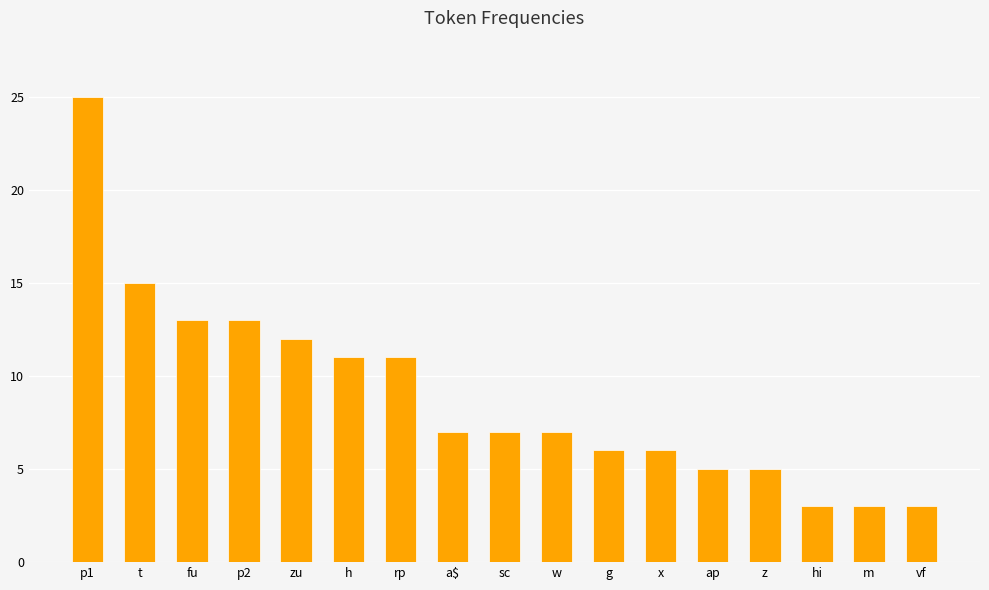

How many categories are shown in the chart?

17